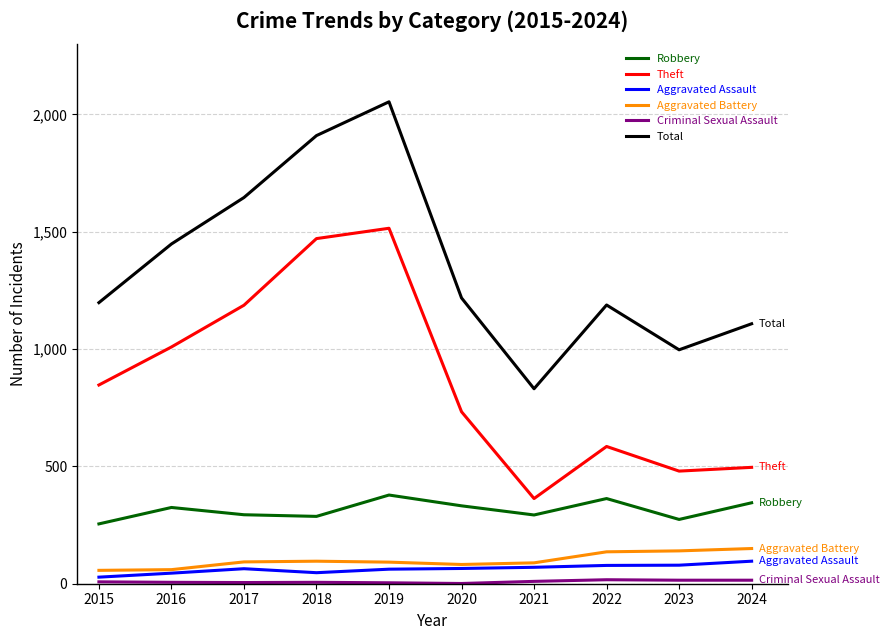

What is the approximate value of Aggravated Assault at 2018, to the nearest 5?

45